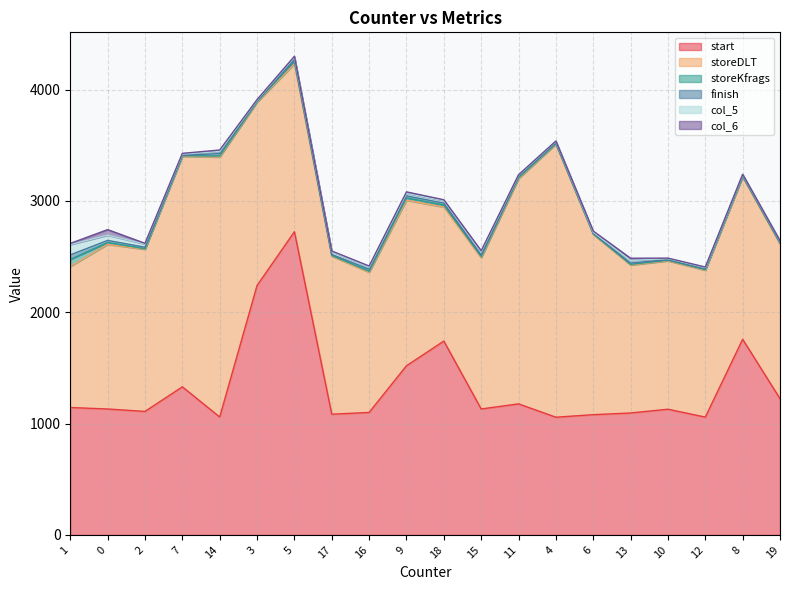

What is the difference between the start values at 1 and 0?

13